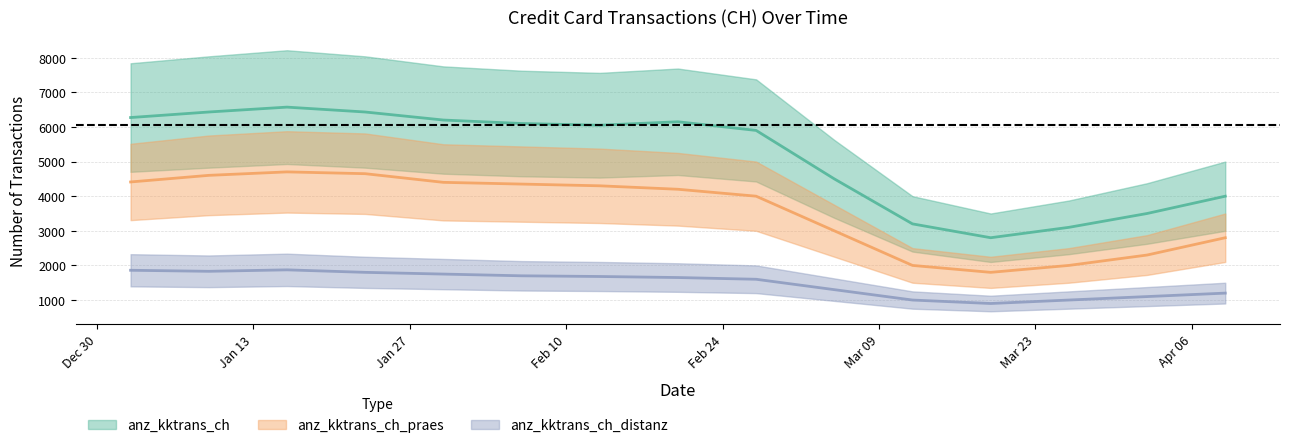

Where is the first local minimum for anz_kktrans_ch_praes?

2020-03-19